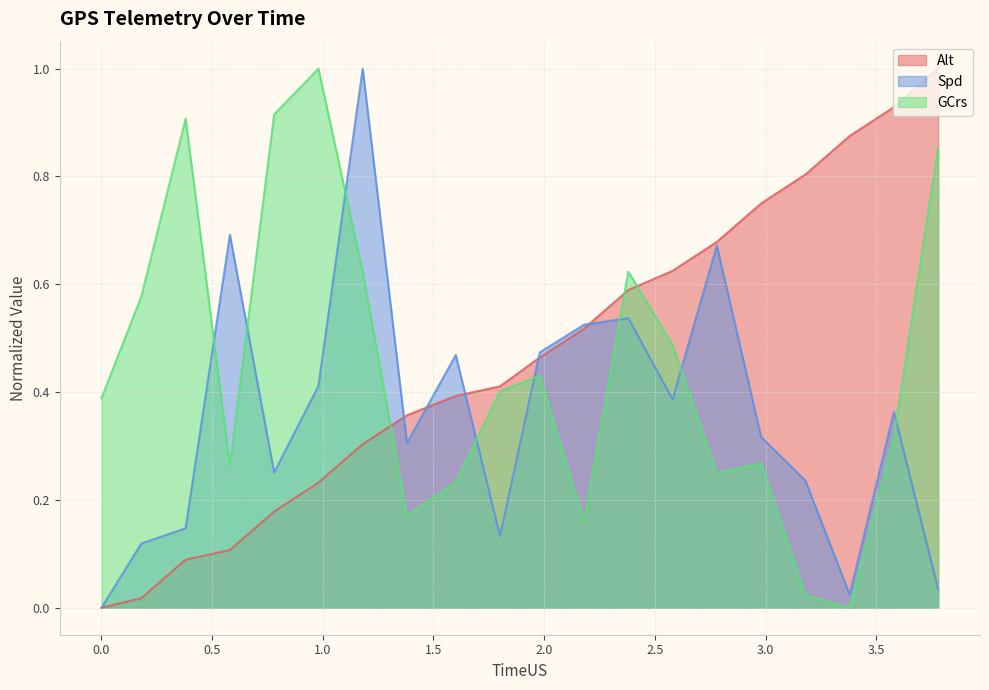

Which series has the largest total across all categories?

Alt